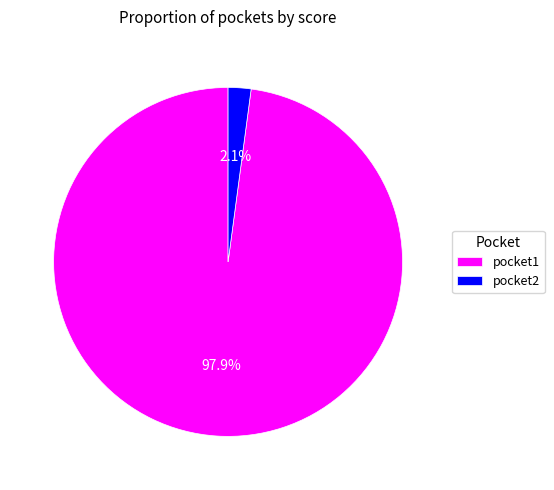

Which has a higher value, pocket2 or pocket1?

pocket1